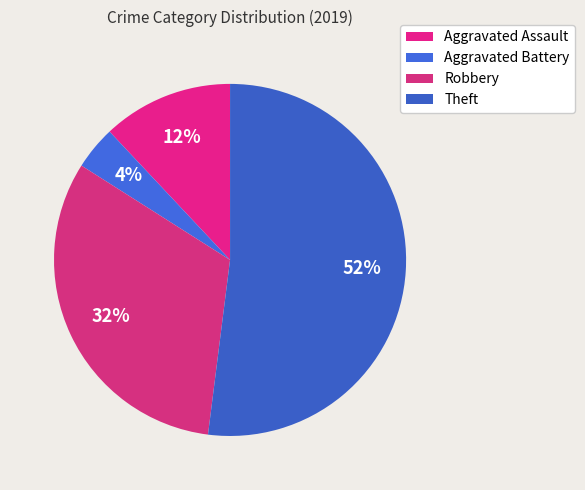

Does any single category account for the majority?

Yes